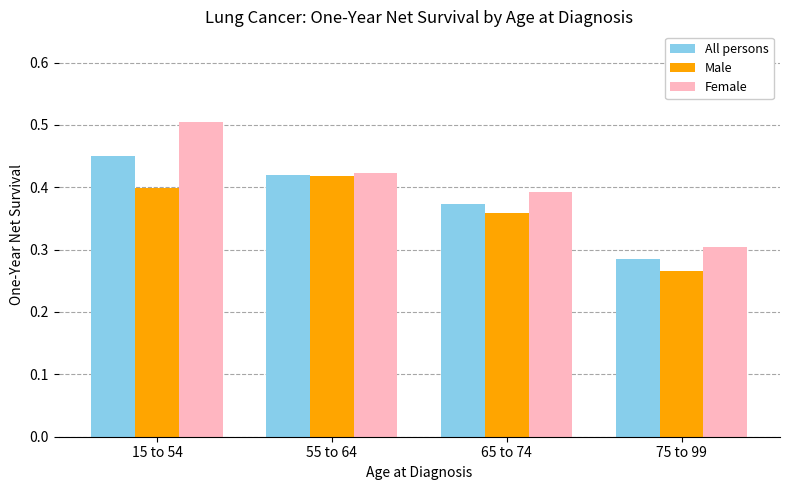

At 15 to 54, list the series in order from largest to smallest.

Female, All persons, Male